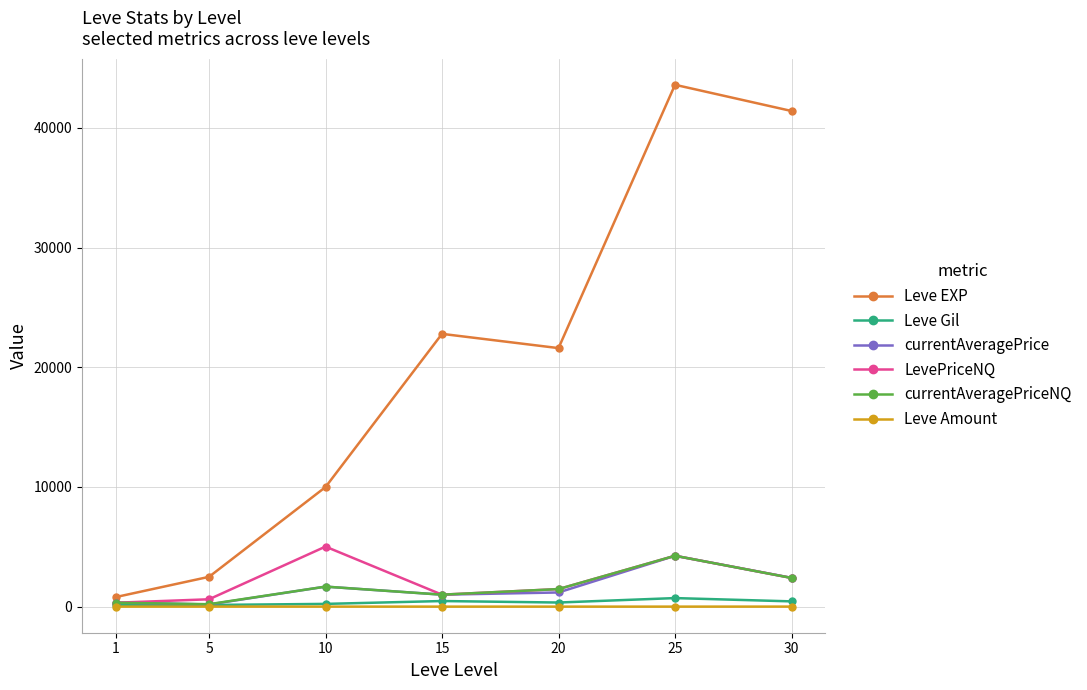

What is the value of the Leve Amount point at the 3rd from the left?

3.0